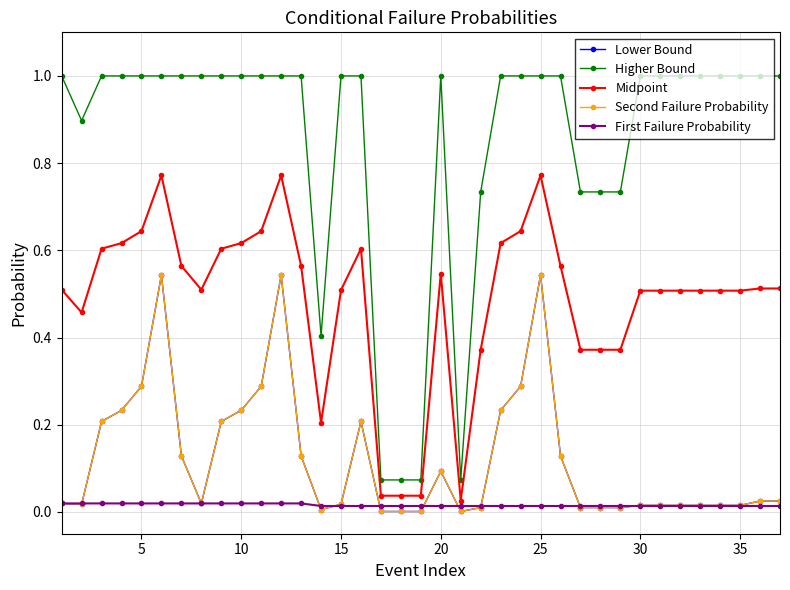

True or false: Midpoint has more than 2 interior local peaks.

True